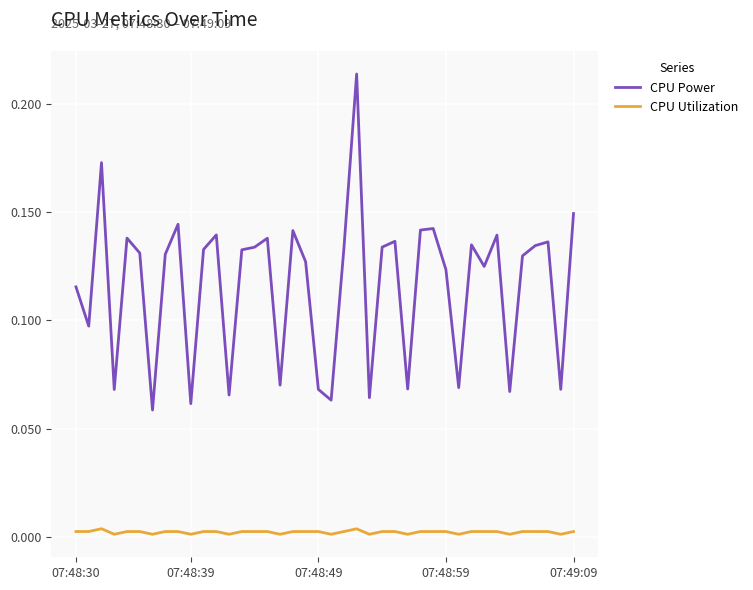

List the series in order of their overall mean, highest first.

CPU Power, CPU Utilization